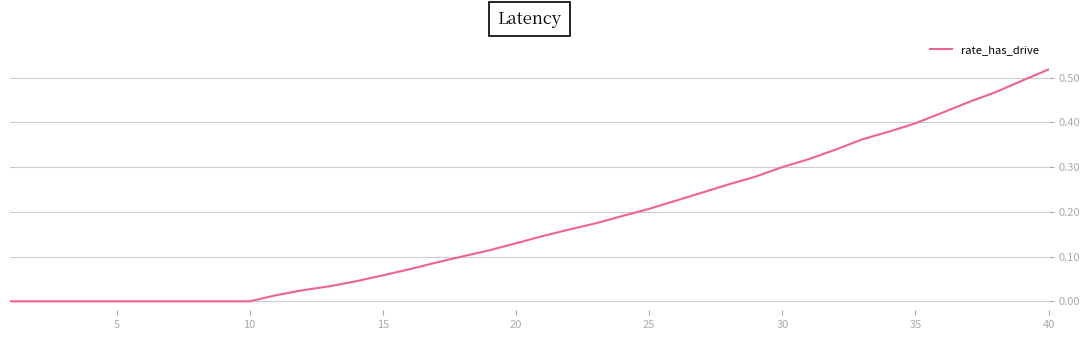

Reading left to right, transcribe all the data shown in this chart.

0.0	0.0	0.0	0.0	0.0	0.0	0.0	0.0	0.0	0.0	0.0	0.0	0.0	0.0	0.1	0.1	0.1	0.1	0.1	0.1	0.1	0.2	0.2	0.2	0.2	0.2	0.2	0.3	0.3	0.3	0.3	0.3	0.4	0.4	0.4	0.4	0.4	0.5	0.5	0.5